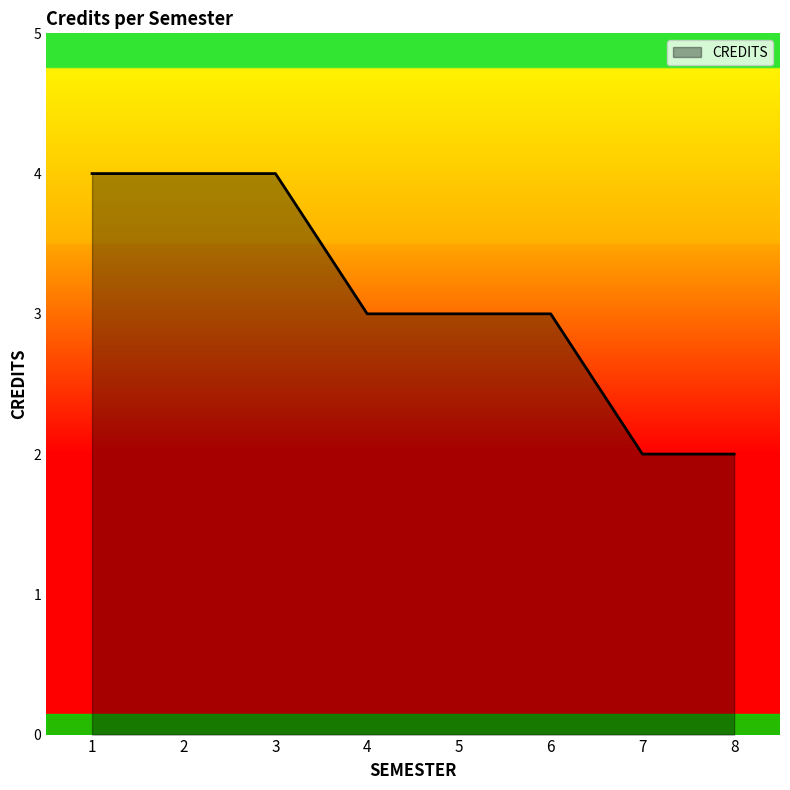

At which label does the data first exceed 3?

1